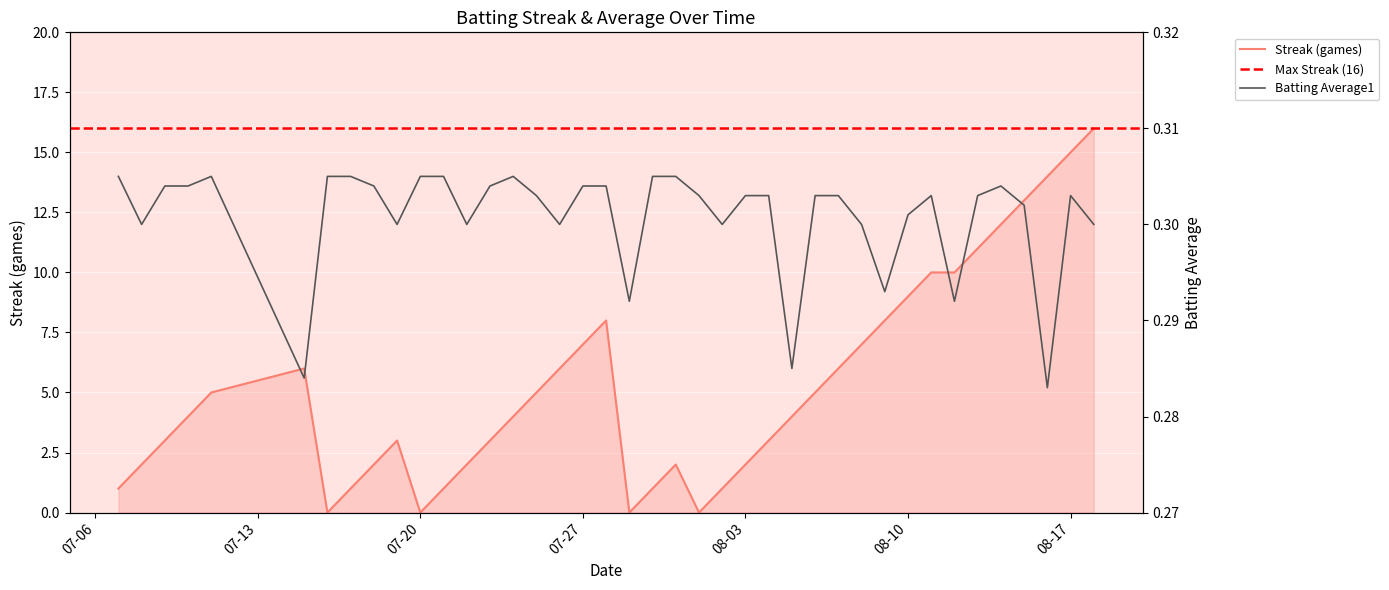

True or false: Streak and Batting Average1 intersect in this chart.

True